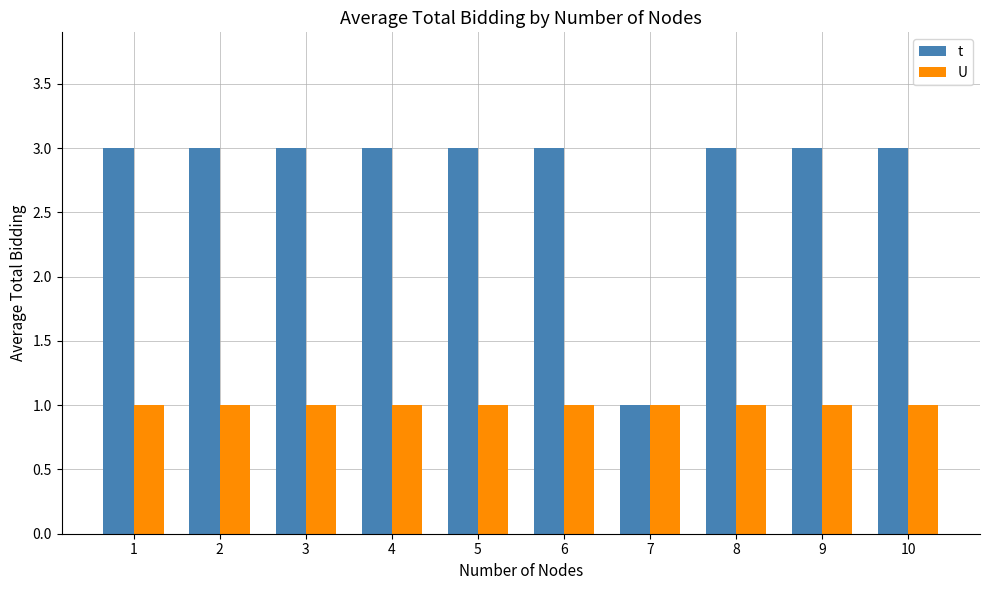

What is the value of the U bar at the 10th from the left?

1